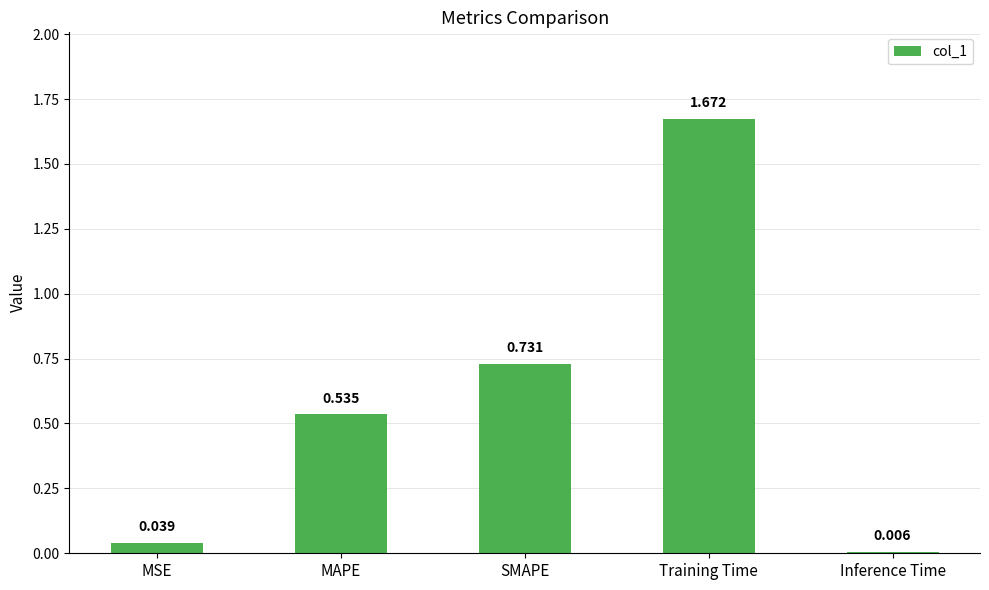

What is the label of the 3rd bar from the right?

SMAPE